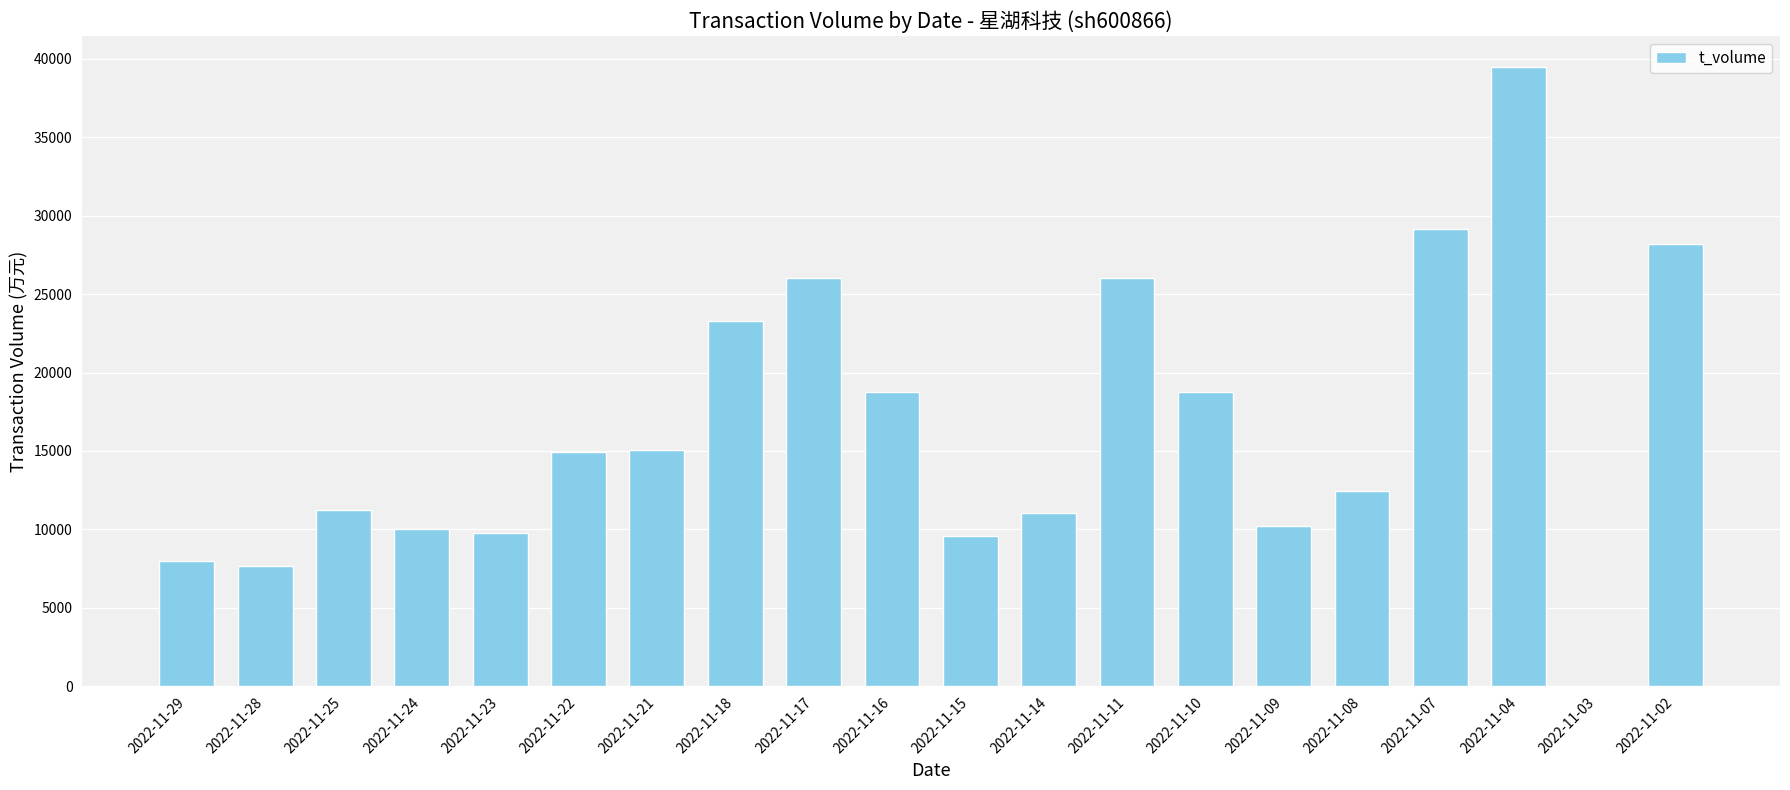

How many distinct data groups are displayed?

1